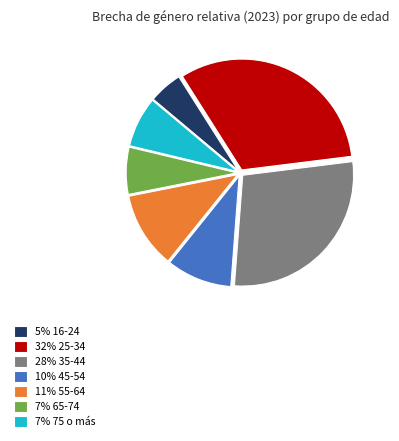

Approximately how many times larger is the value at 7% 65-74 compared to 11% 55-64?

0.6